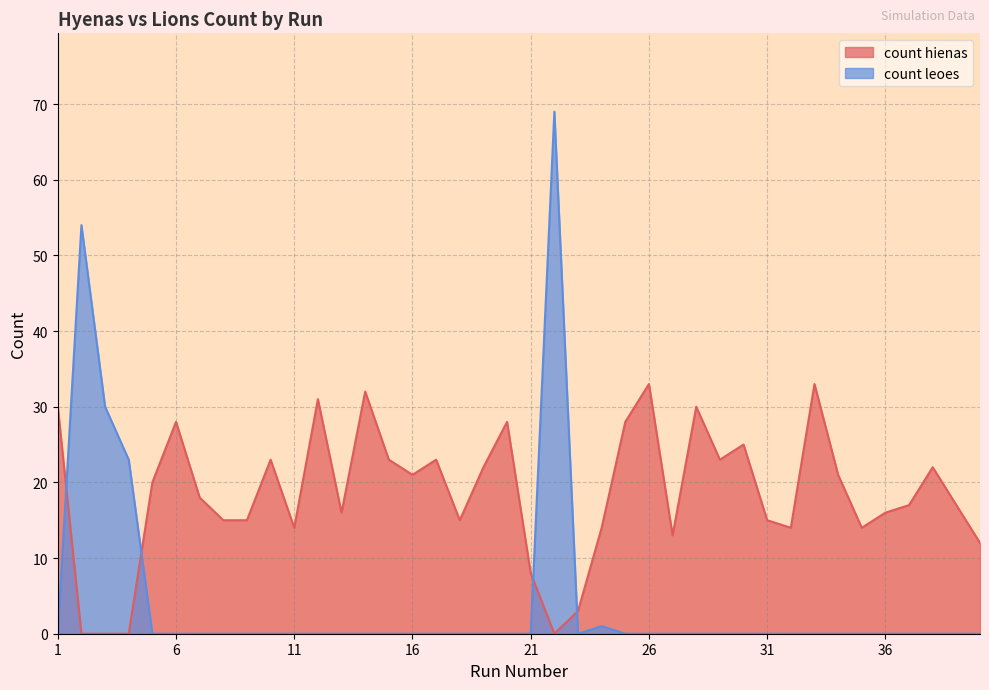

How many data points does each series have?

40